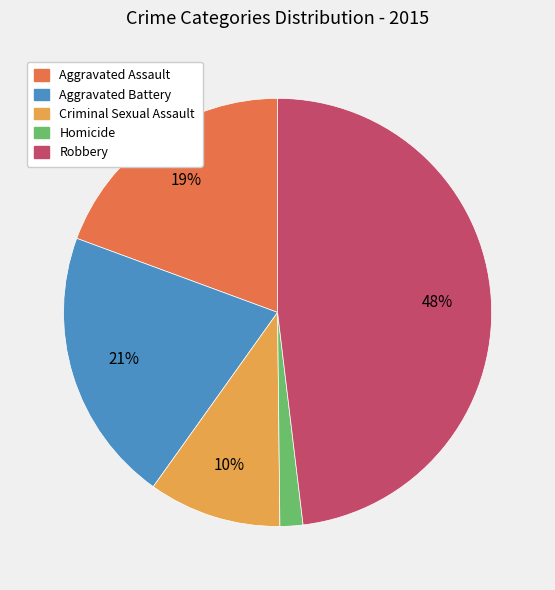

To the nearest percent, what is the difference between the Criminal Sexual Assault and Aggravated Assault slice percentages?

9%